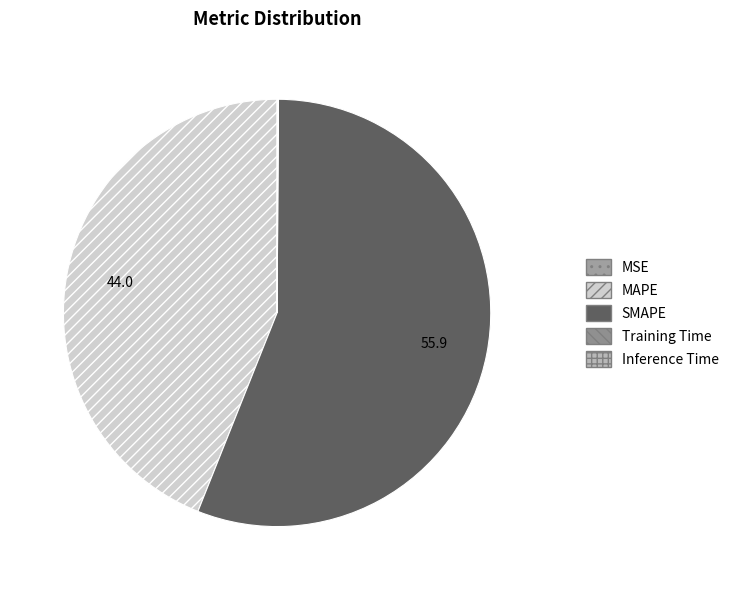

To the nearest percent, what portion does SMAPE represent?

56%